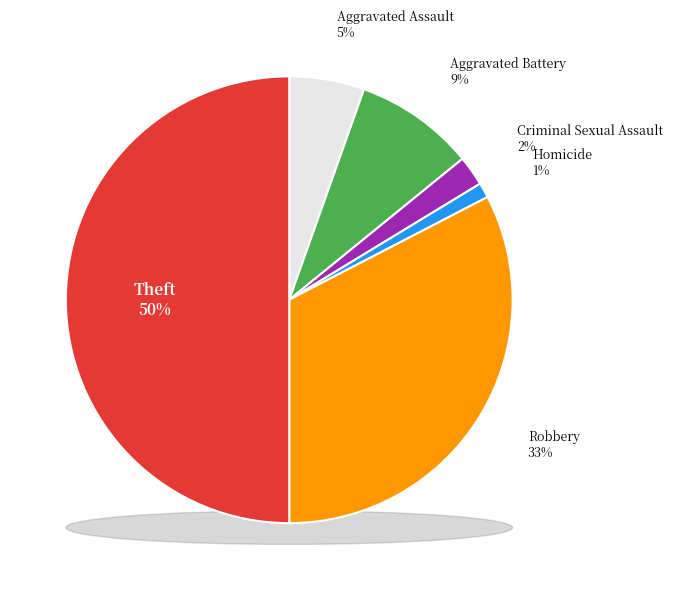

How many slices are in this pie chart?

6